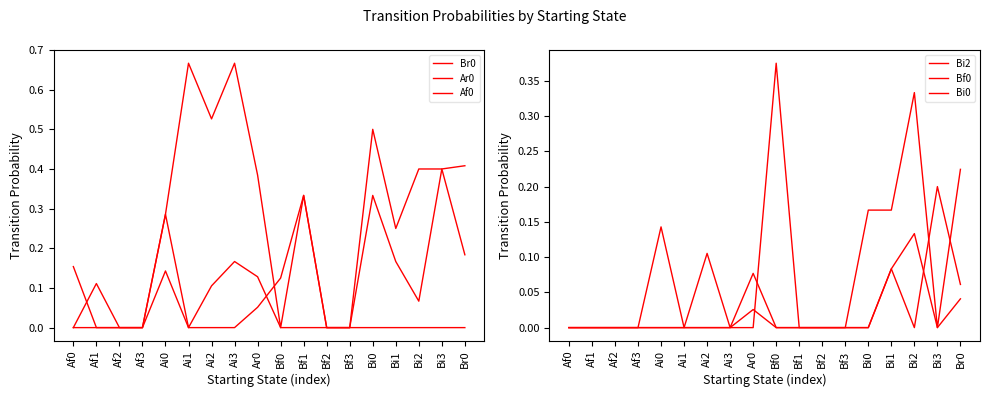

Count the number of data series in this chart.

6